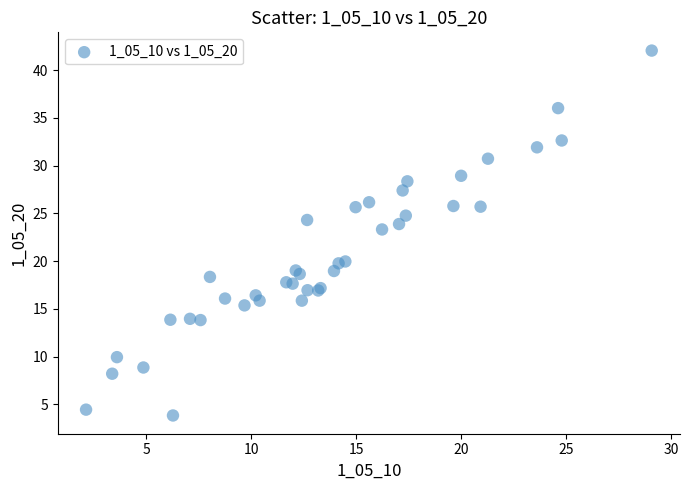

What Y value in the scatter plot is closest to 22?

23.3